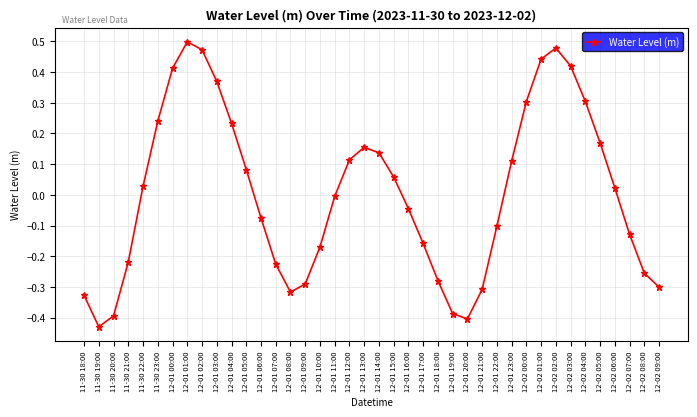

At which label is the value closest to 0?

12-01 11:00